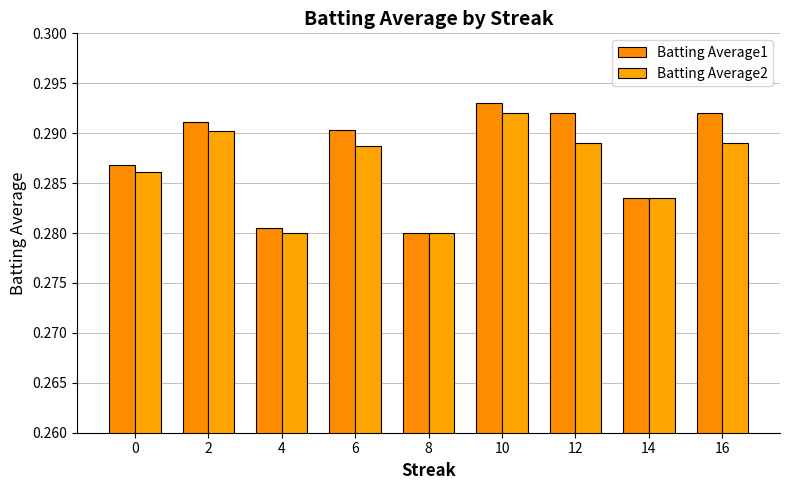

The Batting Average2 series shows 0.5 at 2. True or false?

False